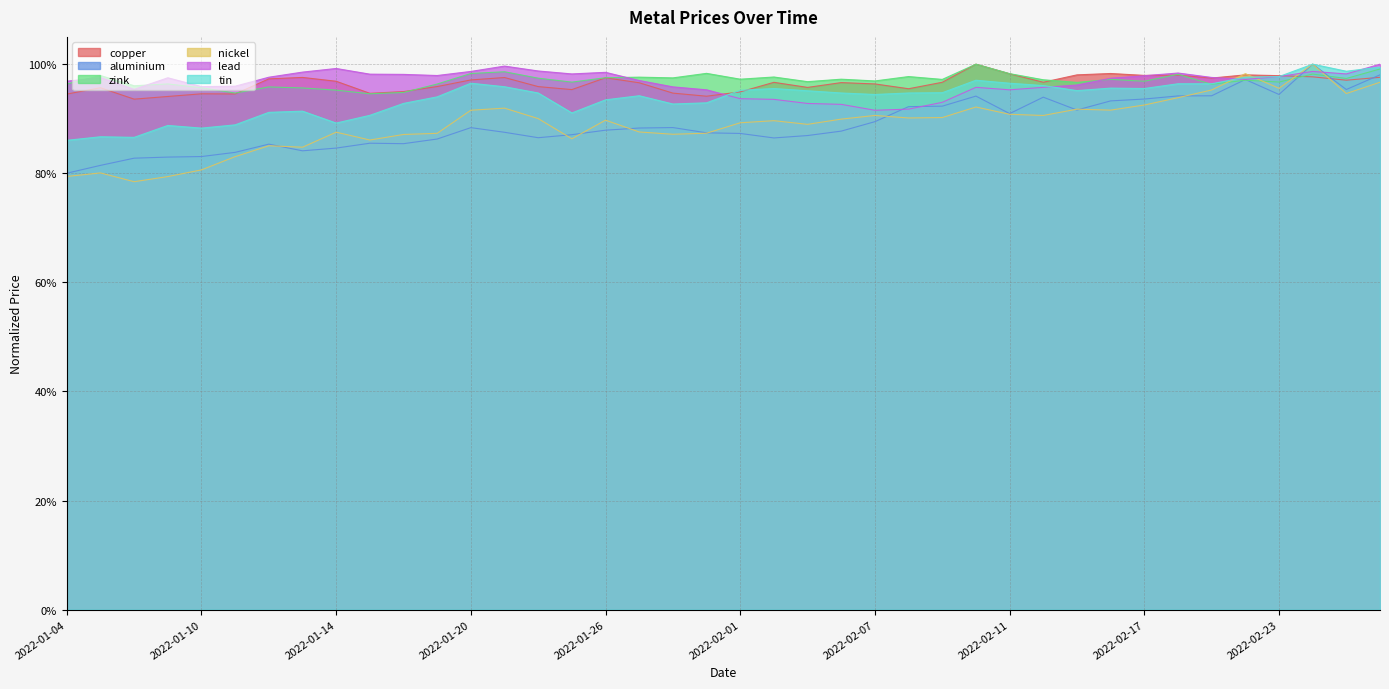

Which series has the largest range (max minus min)?

nickel